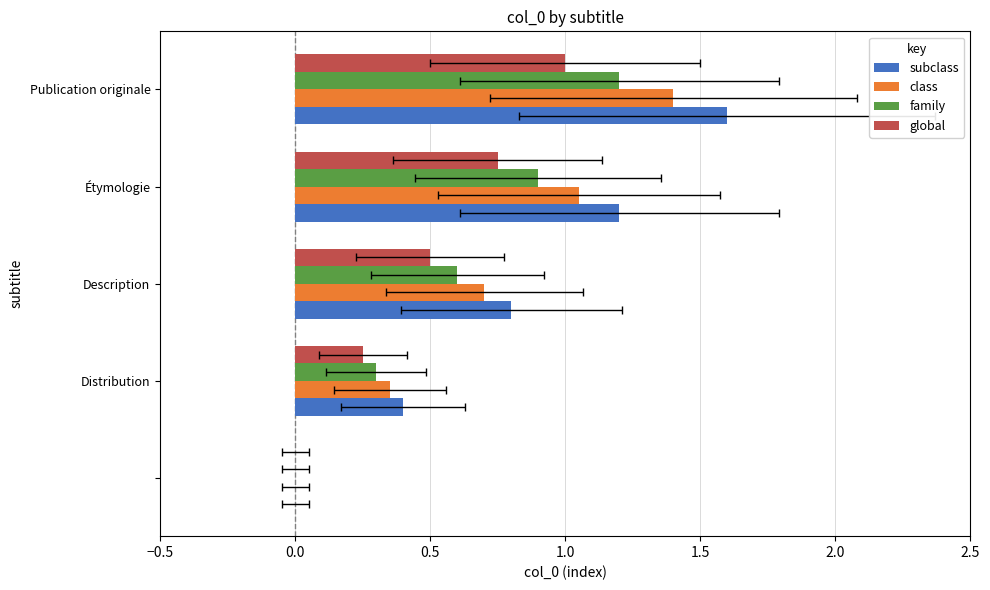

Is it true that subclass equals 1.2 at Étymologie?

True